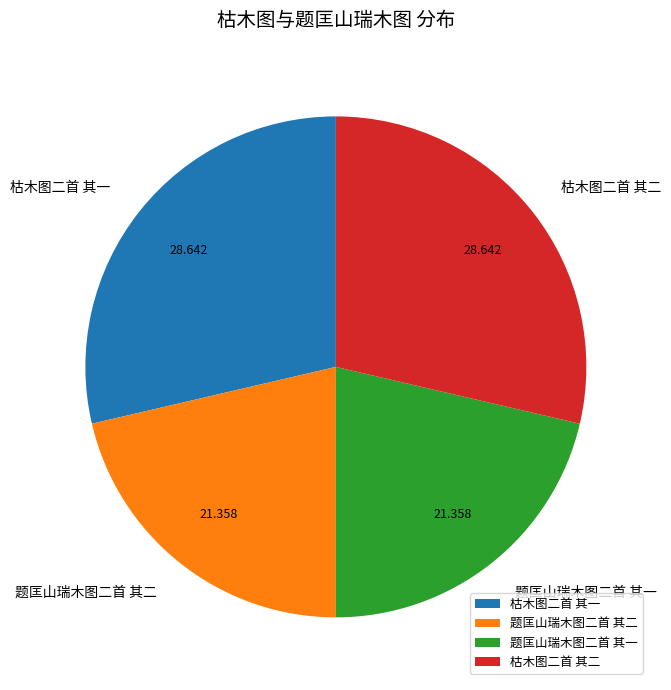

Is there a majority slice in this chart?

No